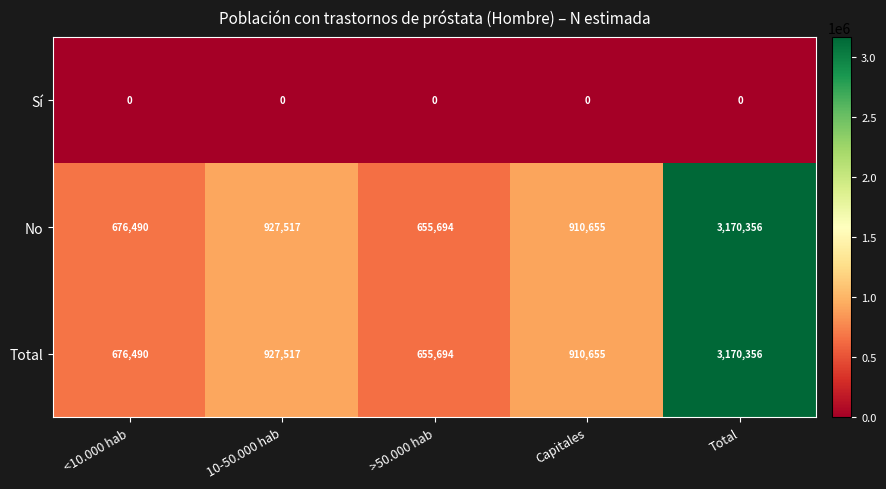

What is the difference between the highest and lowest values at <10.000 hab?

676490